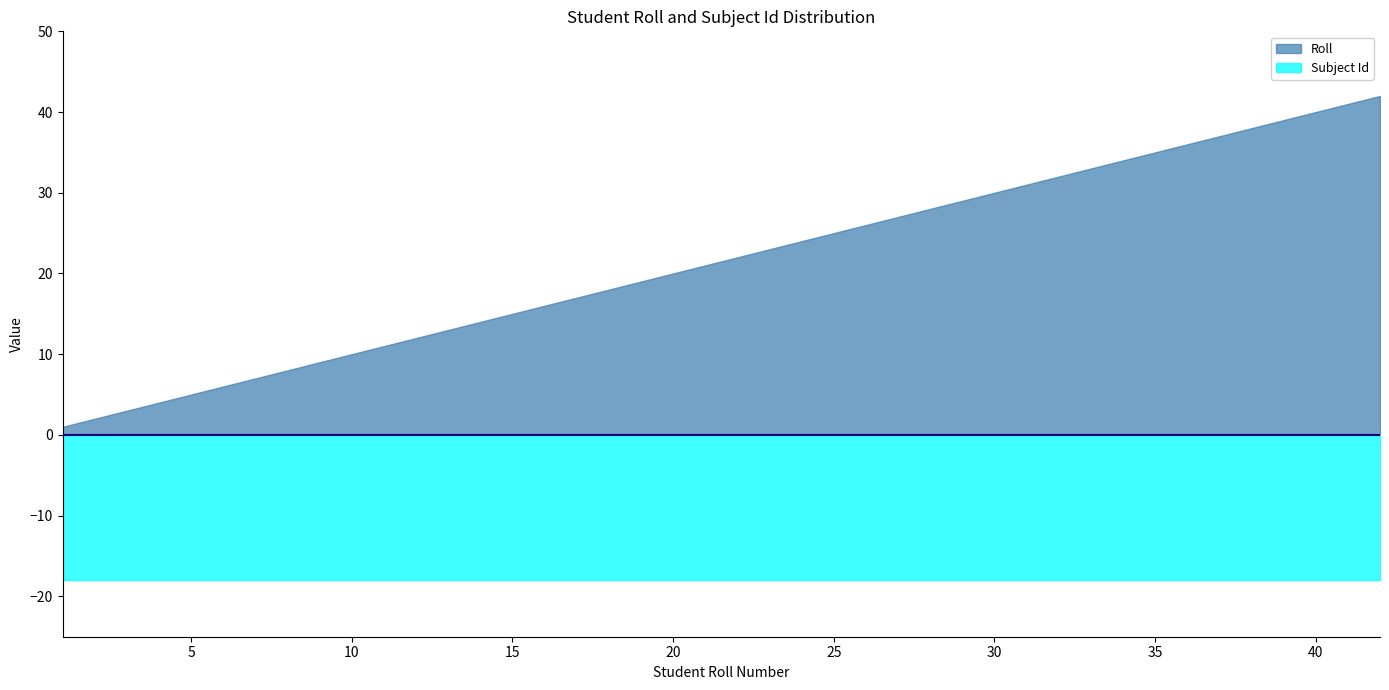

Does the chart have visible grid lines?

No